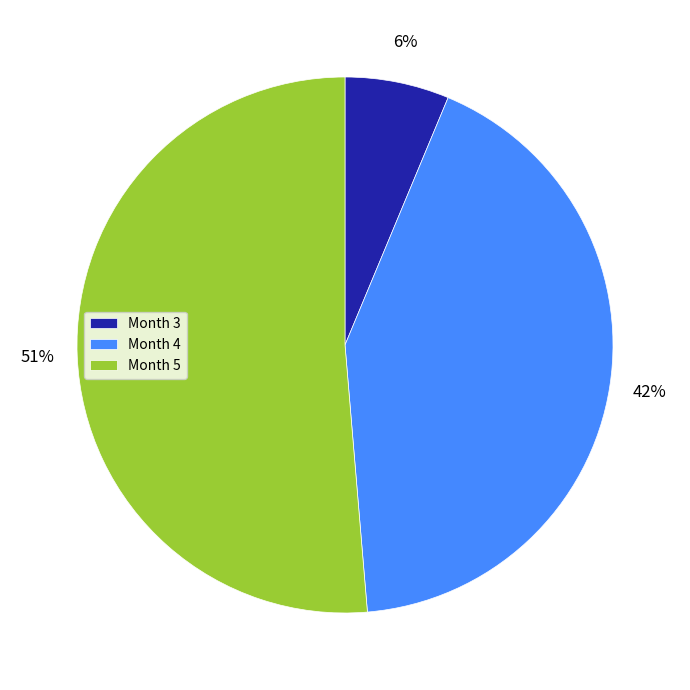

What is the largest slice in the pie chart?

Month 5